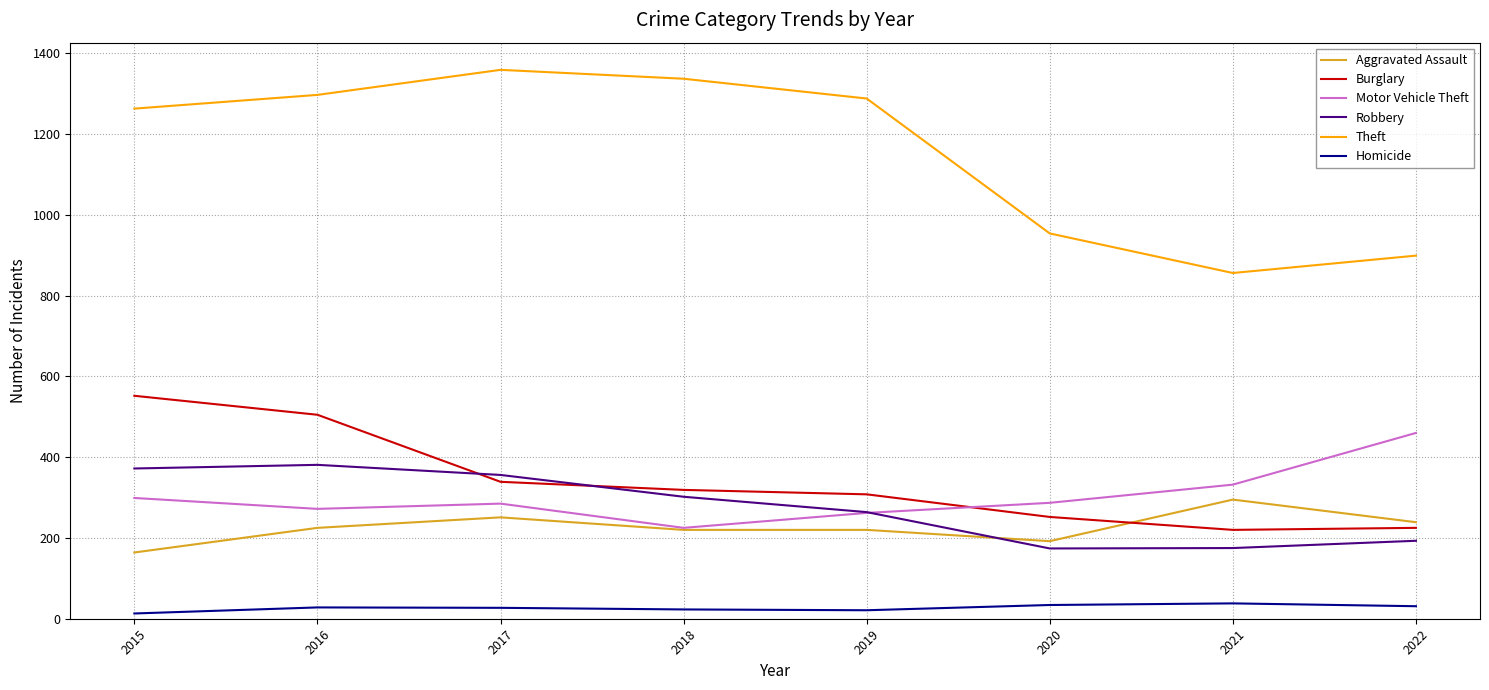

What is the sum of the Robbery values at 2022 and 2020?

367